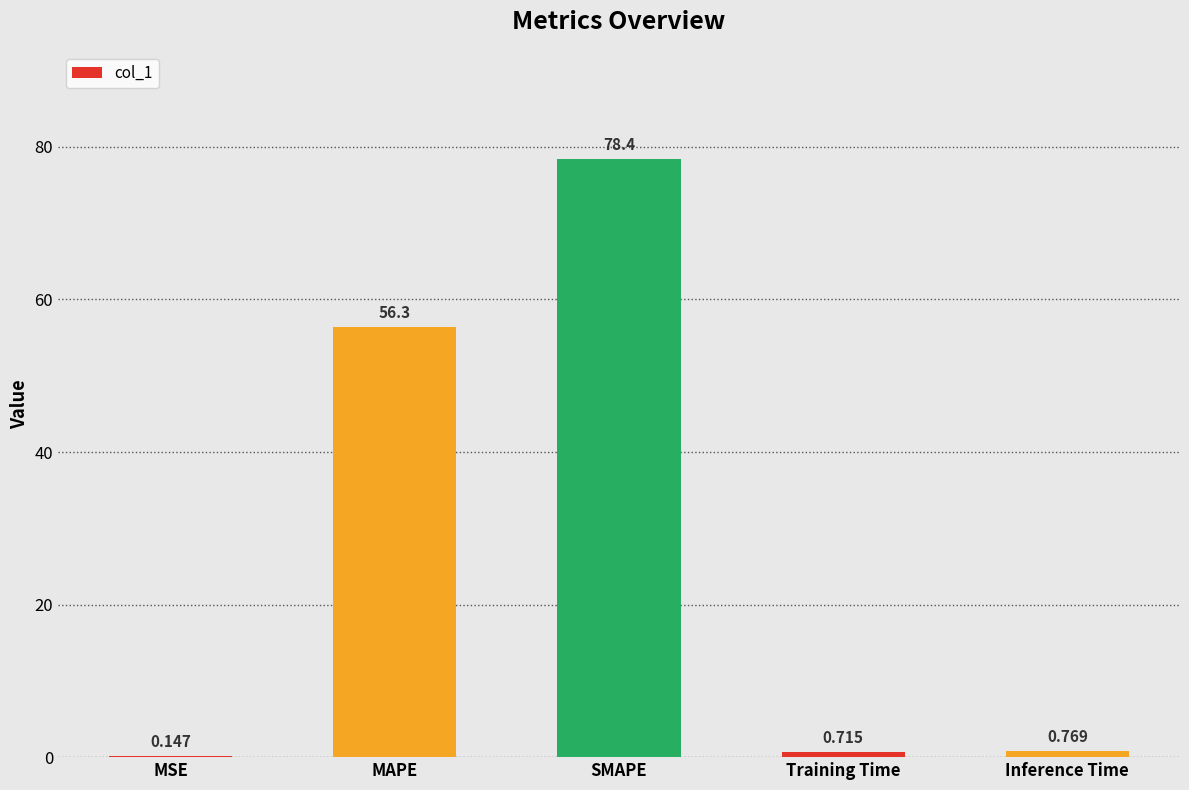

Between MAPE and SMAPE, which is larger?

SMAPE